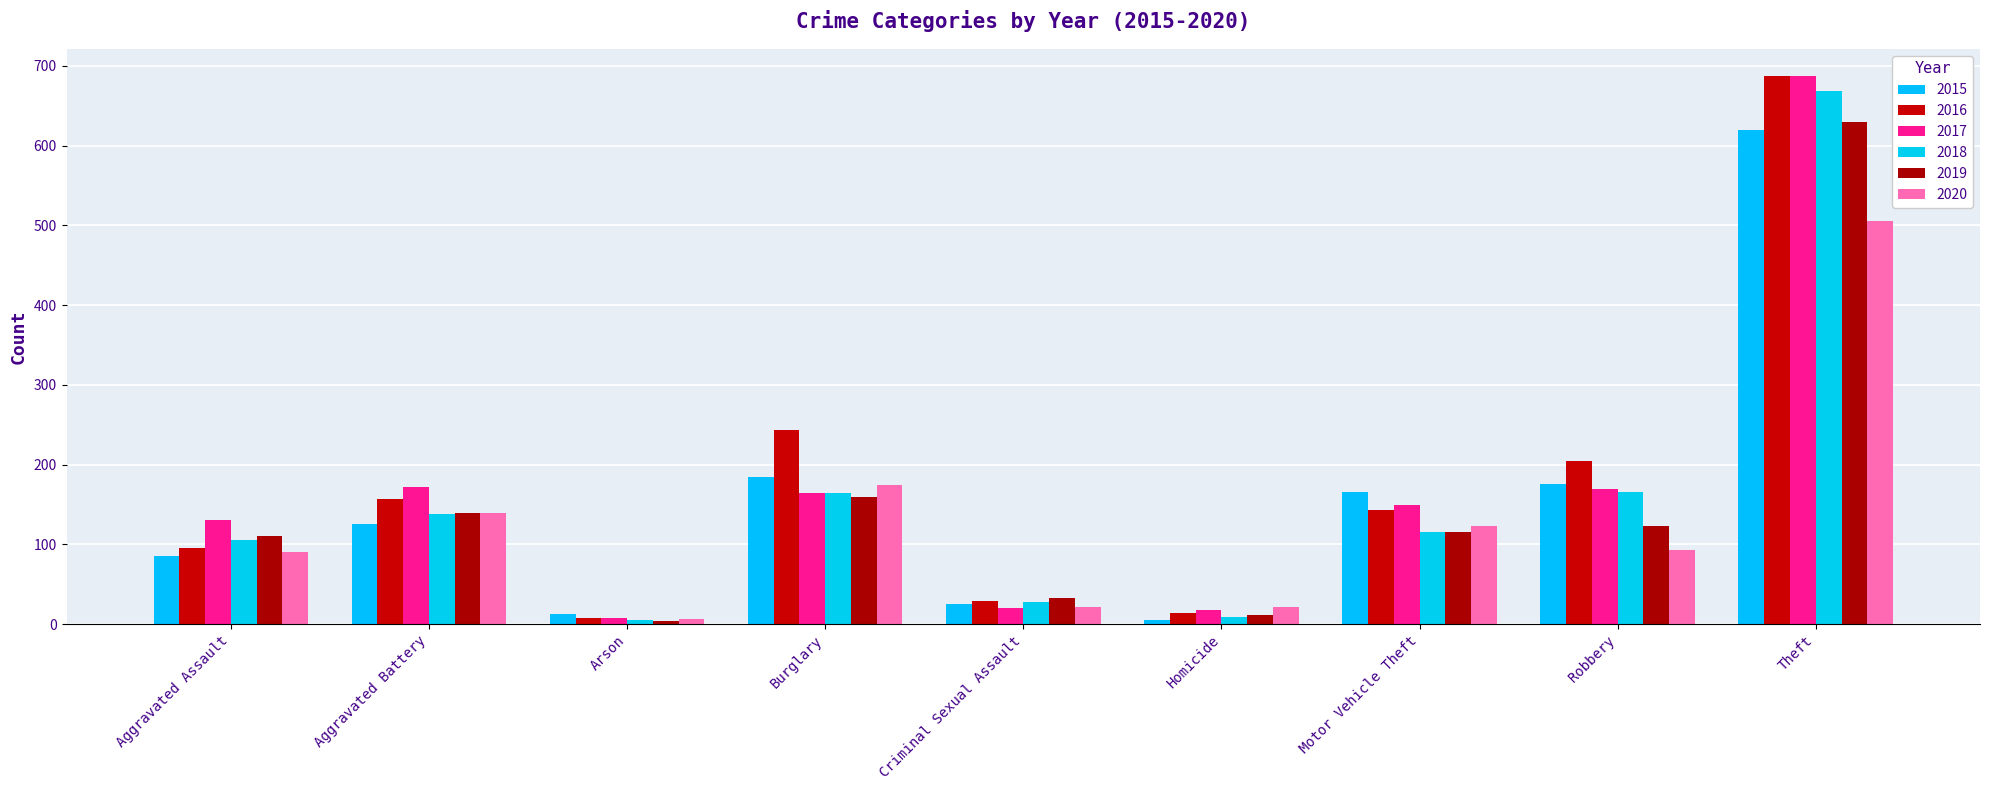

Where is 2020 nearest to the value 256?

Burglary